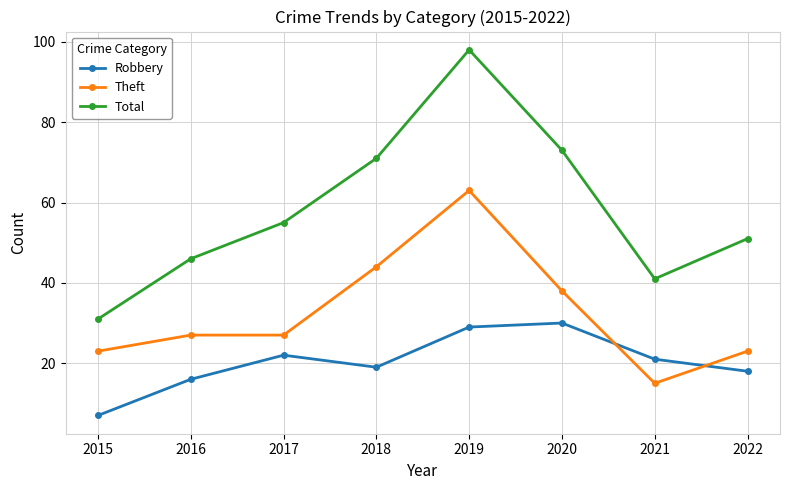

What is the sum of all Total values?

466